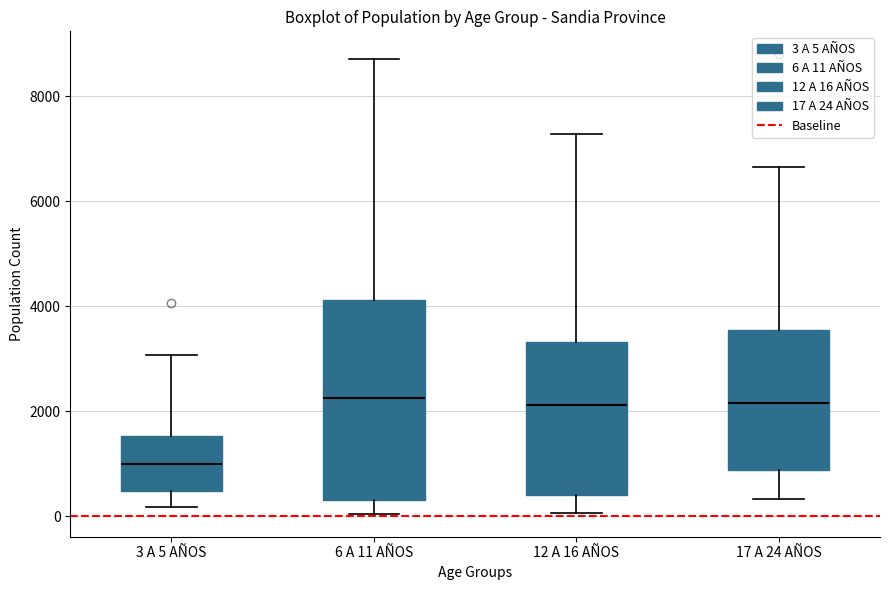

Where is the lower edge of the box for 6 A 11 AÑOS on the y-axis? The values are not printed on the chart, so give them approximately, as read against the axis.

400